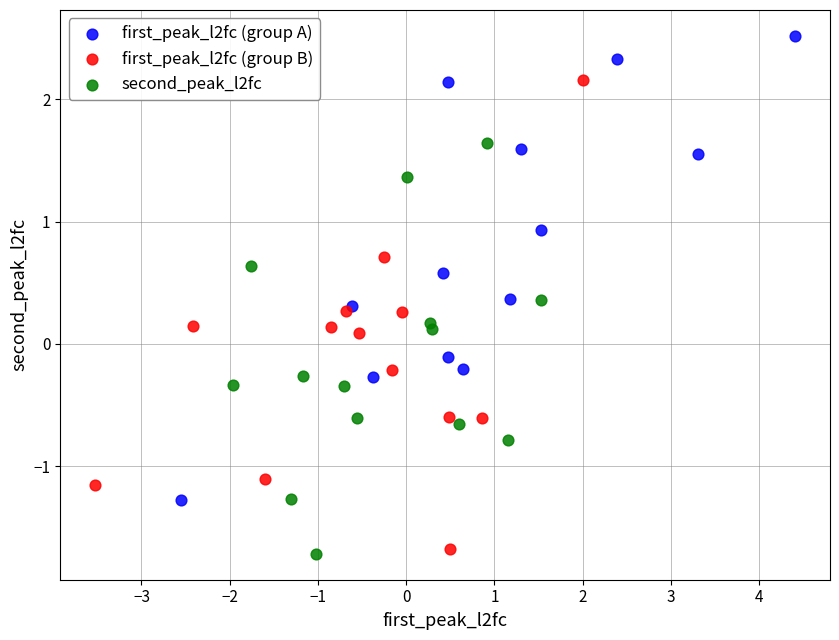

Which series contains the highest Y value?

first_peak_l2fc (group A)